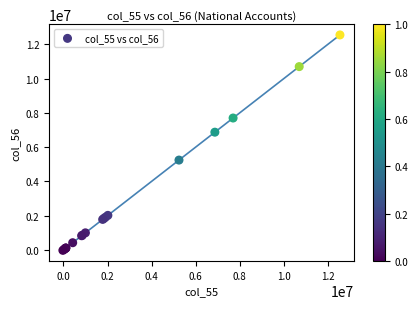

What Y value in the scatter plot is closest to 6259413?

6869658.4